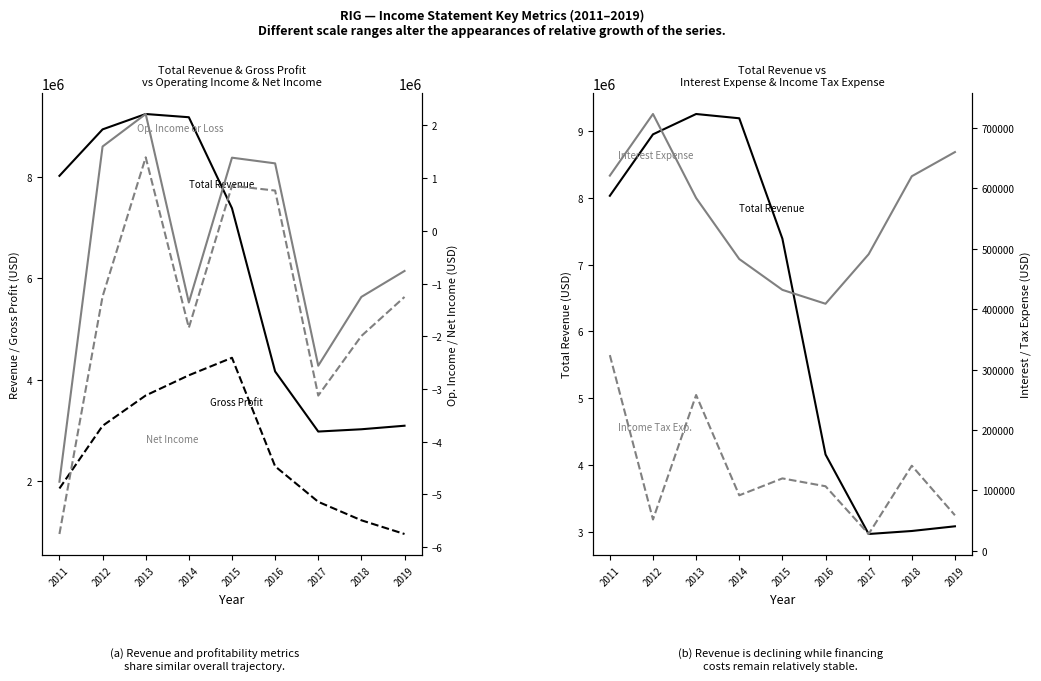

True or false: Total Revenue has more than 1 interior local peaks.

False